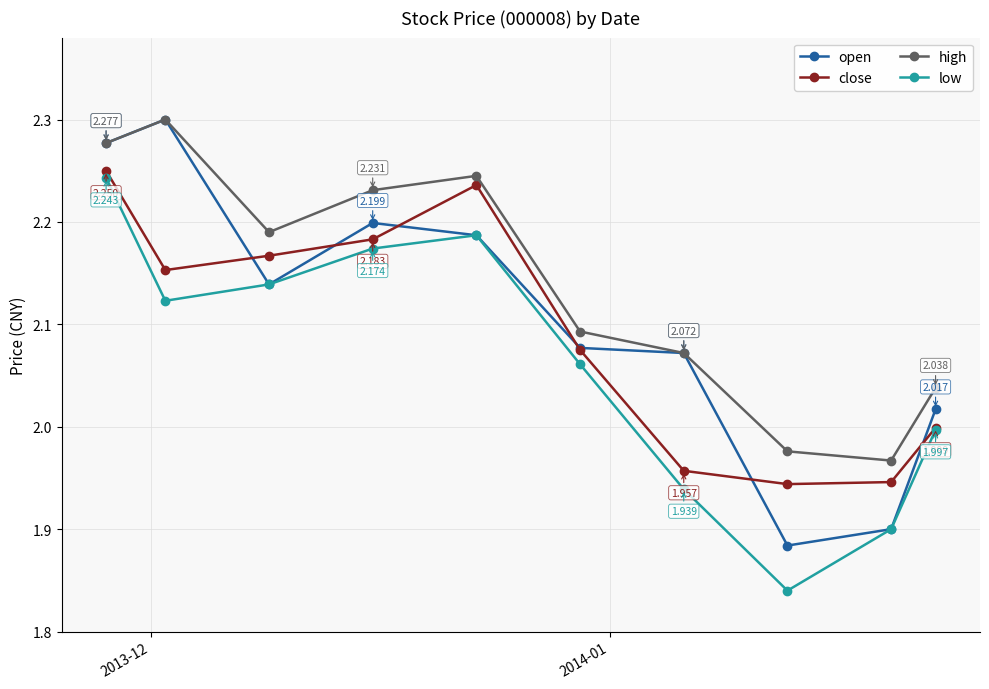

What is the smallest value displayed?

1.8